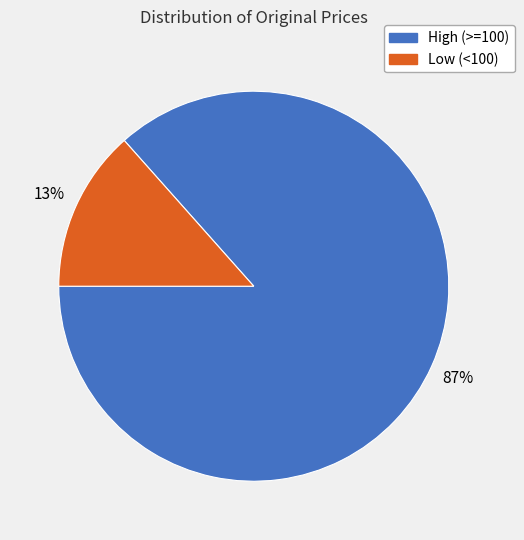

To the nearest percent, what is the average slice percentage?

50%